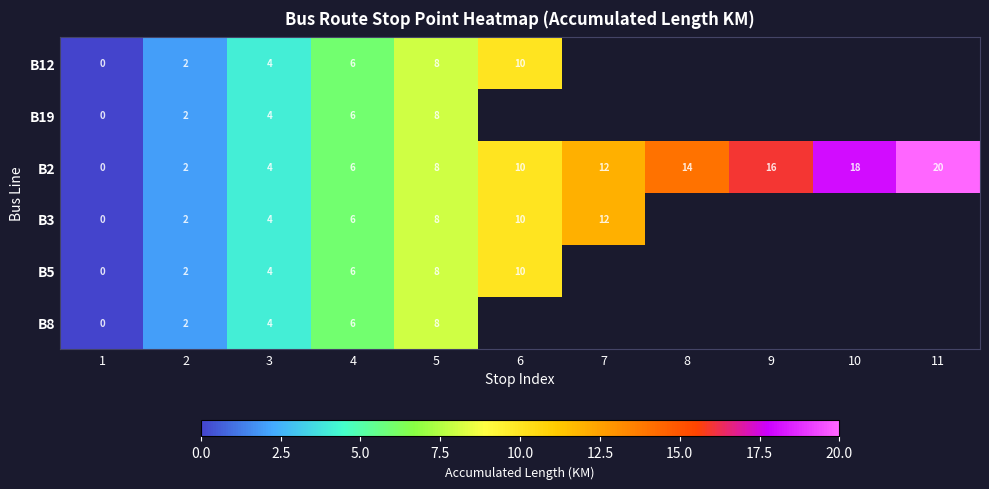

True or false: B12 has a value of 10 at 4.

False